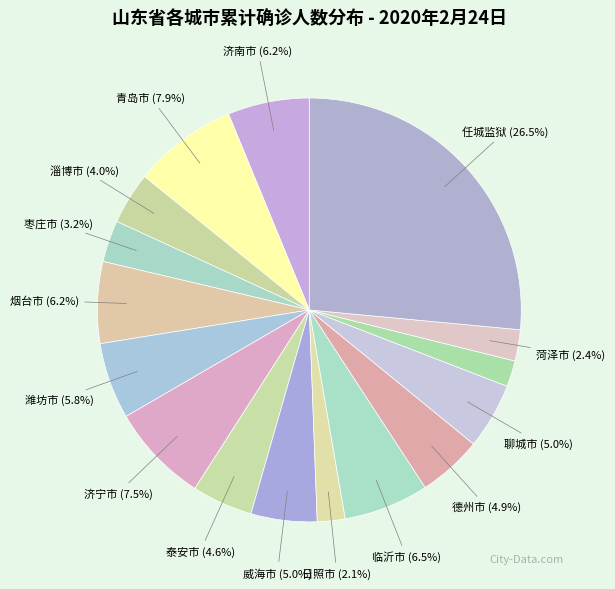

What is the largest slice in the pie chart?

任城监狱